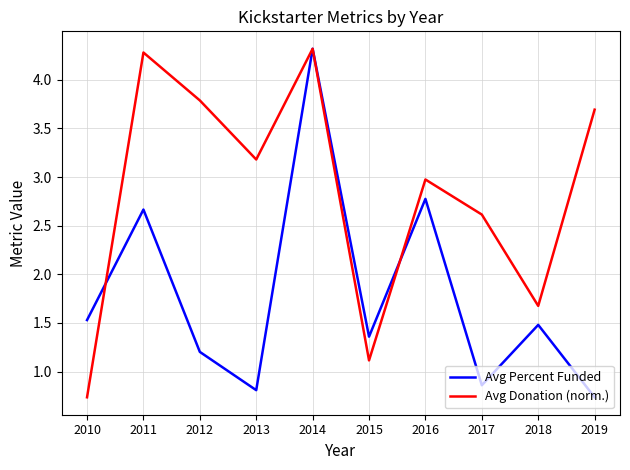

What is the total value across all series at 2015?

2.5